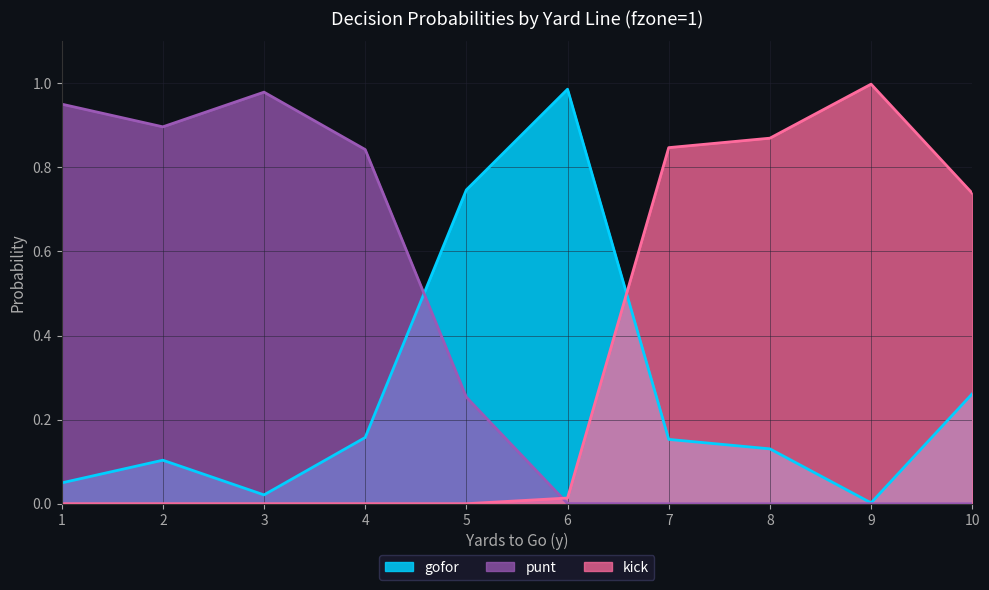

Reading left to right, what are all the values shown in this chart?

gofor: 0.0	0.1	0.0	0.2	0.7	1.0	0.2	0.1	0.0	0.3
punt: 1.0	0.9	1.0	0.8	0.3	0.0	0.0	0.0	0.0	0.0
kick: 0.0	0.0	0.0	0.0	0.0	0.0	0.8	0.9	1.0	0.7